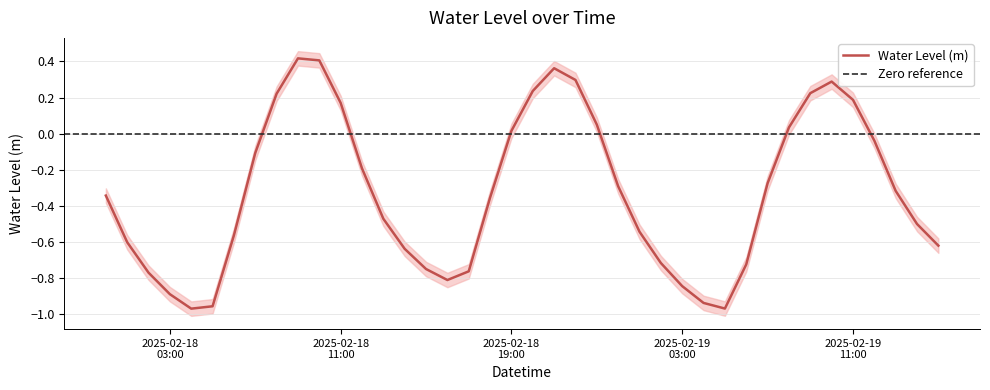

Rank the categories by value from highest to lowest.

2025-02-18 09:00, 2025-02-18 10:00, 2025-02-18 21:00, 2025-02-18 22:00, 2025-02-19 10:00, 2025-02-18 20:00, 2025-02-19 09:00, 2025-02-18 08:00, 2025-02-19 11:00, 2025-02-18 11:00, 2025-02-18 23:00, 2025-02-19 08:00, 2025-02-18 19:00, 2025-02-19 12:00, 2025-02-18 07:00, 2025-02-18 12:00, 2025-02-19 07:00, 2025-02-19 00:00, 2025-02-19 13:00, 2025-02-18 00:00, 2025-02-18 18:00, 2025-02-18 13:00, 2025-02-19 14:00, 2025-02-19 01:00, 2025-02-18 06:00, 2025-02-18 01:00, 2025-02-19 15:00, 2025-02-18 14:00, 2025-02-19 02:00, 2025-02-19 06:00, 2025-02-18 15:00, 2025-02-18 17:00, 2025-02-18 02:00, 2025-02-18 16:00, 2025-02-19 03:00, 2025-02-18 03:00, 2025-02-19 04:00, 2025-02-18 05:00, 2025-02-19 05:00, 2025-02-18 04:00